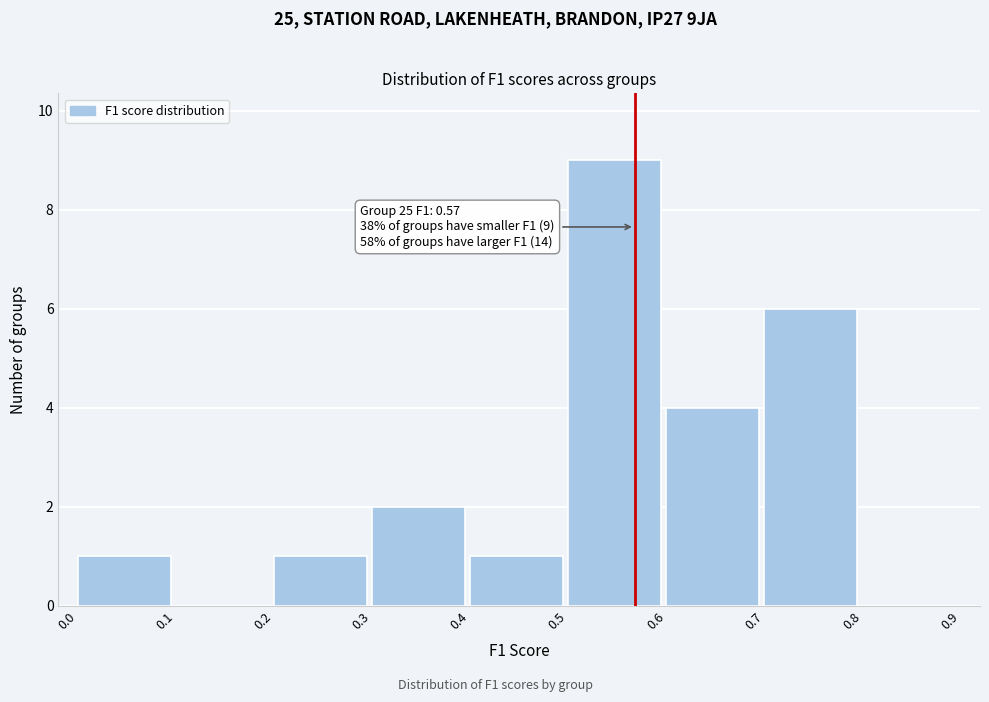

Over which range of the x-axis is the bar tallest?

0.5 to 0.6